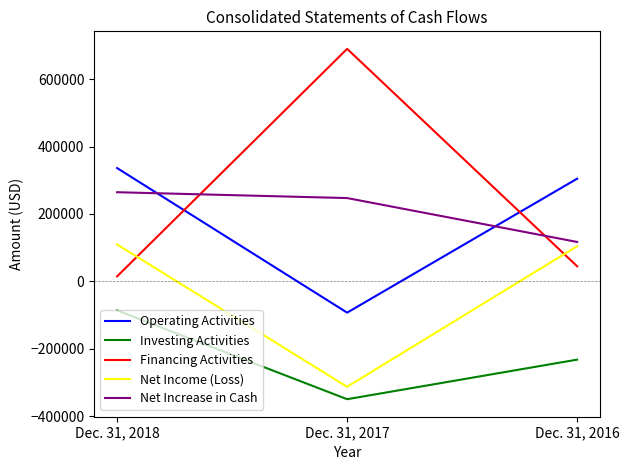

List the series in order of their peak value, highest first.

Financing Activities, Operating Activities, Net Increase in Cash, Net Income (Loss), Investing Activities